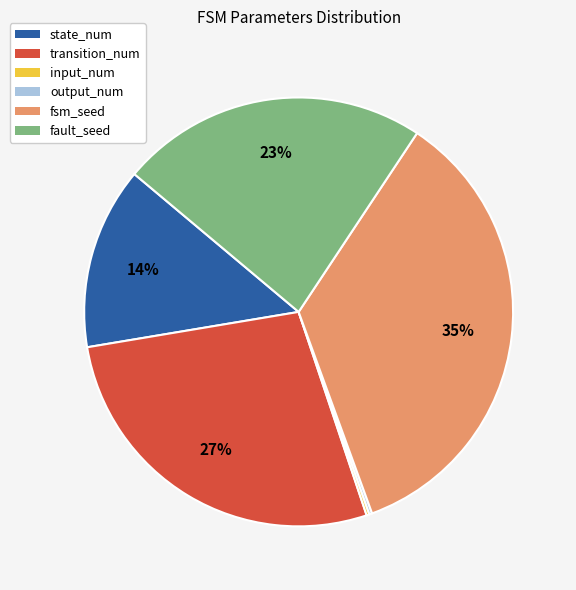

To the nearest percent, what is the difference between the largest and smallest slice percentages?

35%